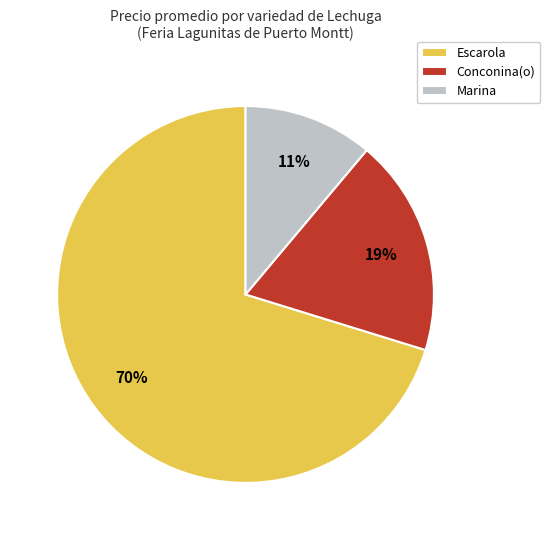

What is the smallest slice in the pie chart?

Marina